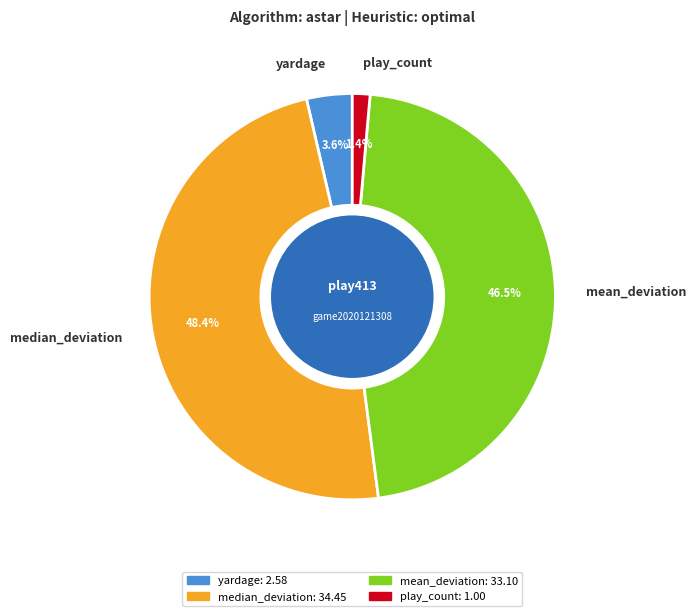

Which slice is the smallest?

play_count